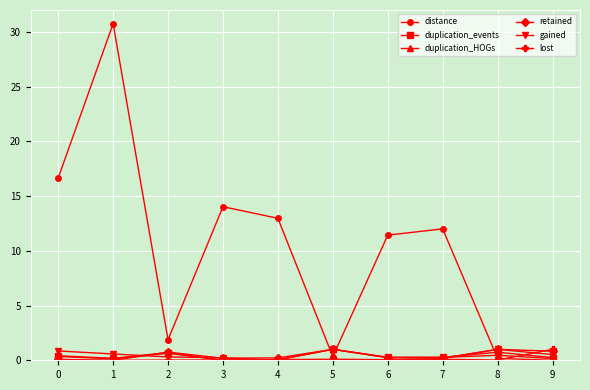

Where do gained and retained first cross each other?

1 and 2